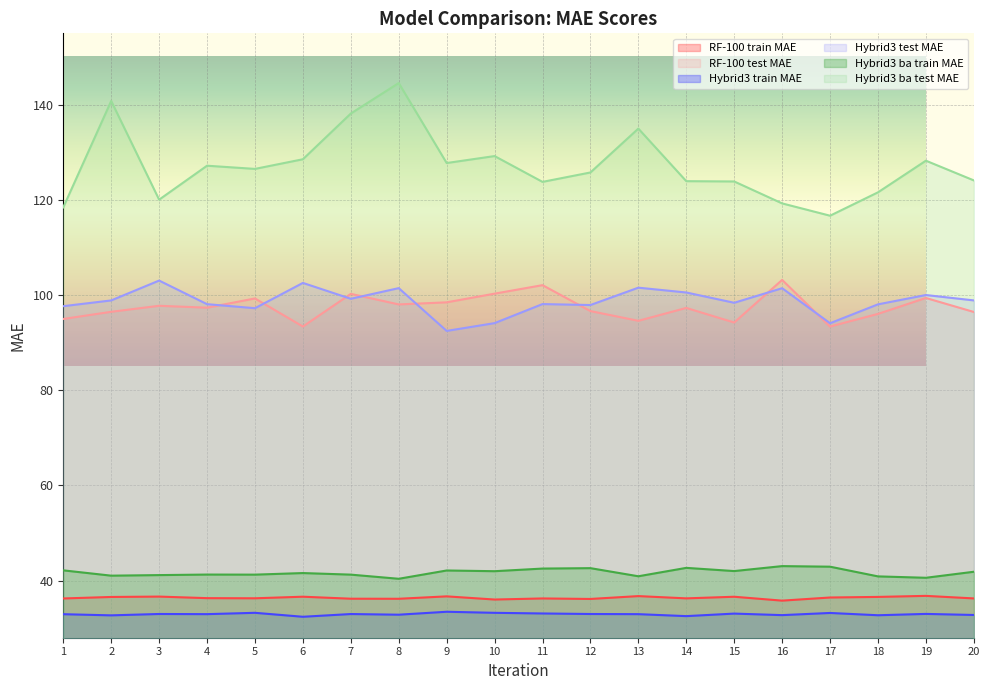

At which category does Hybrid3 ba test MAE reach its first local valley?

3